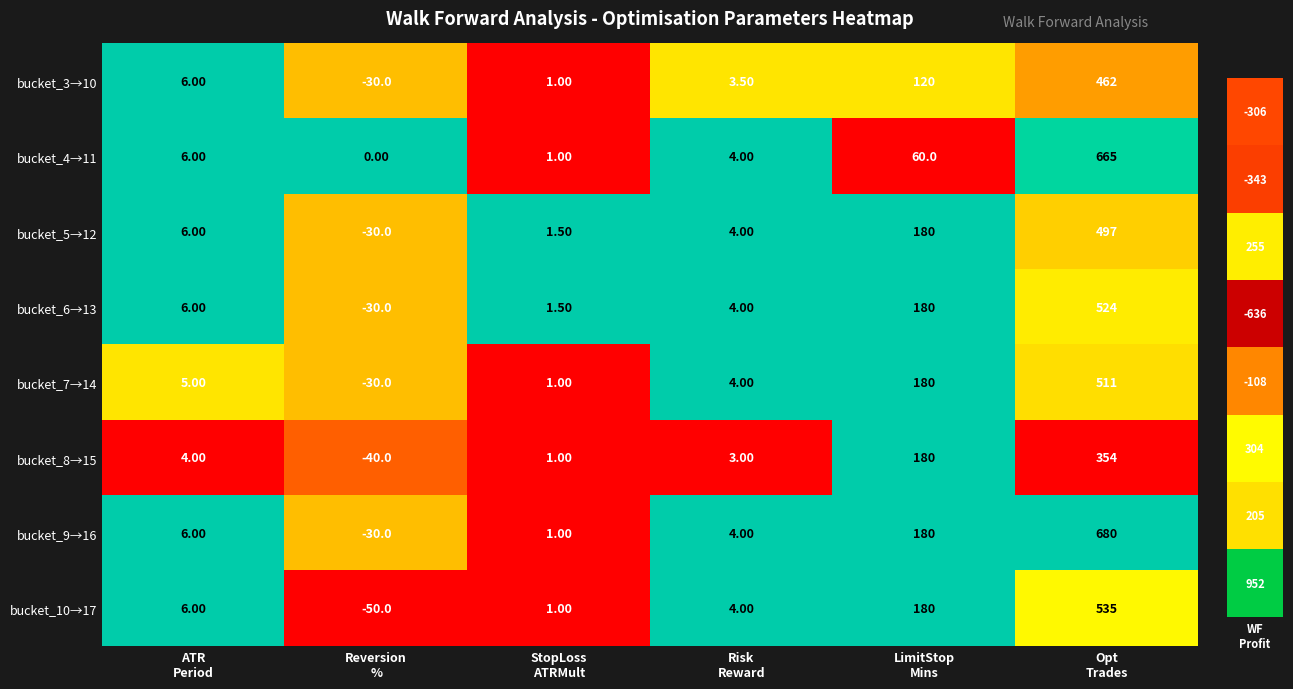

List the series in order of their peak value, lowest first.

bucket_8→15, bucket_3→10, bucket_5→12, bucket_7→14, bucket_6→13, bucket_10→17, bucket_4→11, bucket_9→16